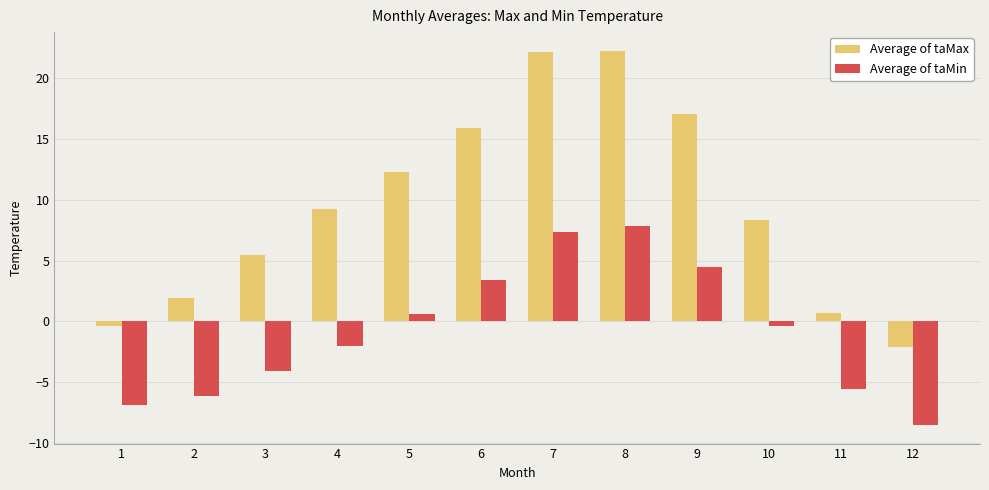

What is the greatest value displayed?

22.3